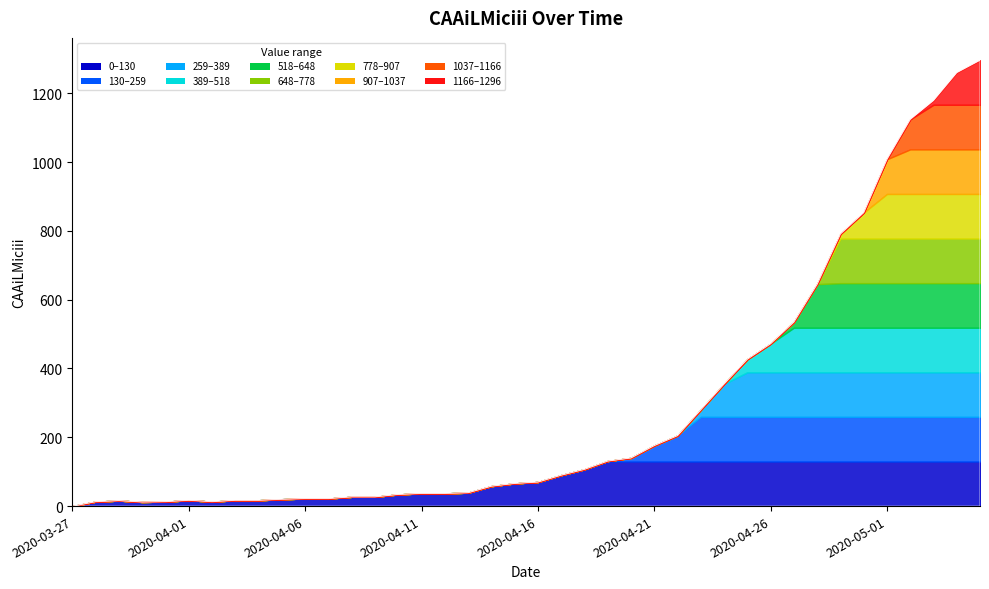

What is the approximate value at 2020-04-12, to the nearest 50?

50